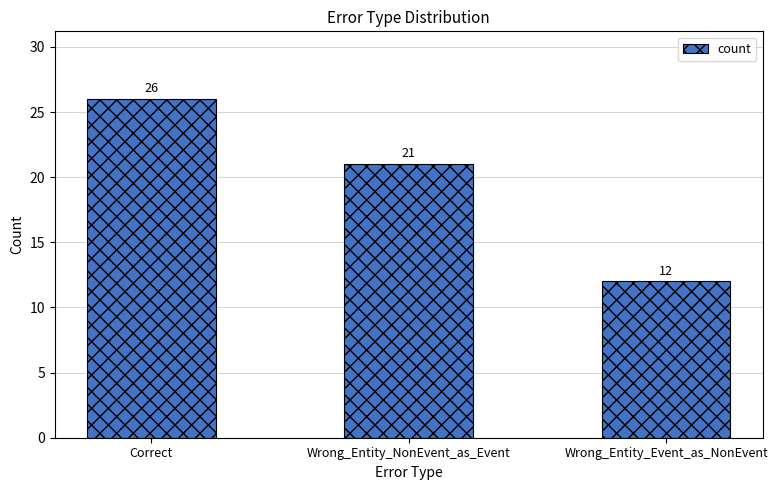

How many distinct data groups are displayed?

1